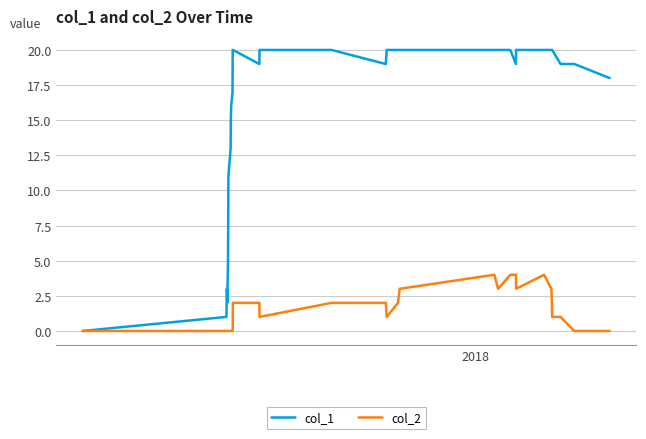

Which series has the largest range (max minus min)?

col_1